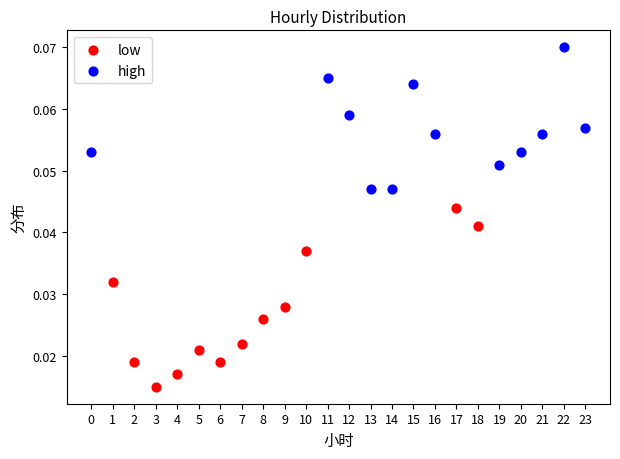

Which series has the largest Y range (max minus min)?

low